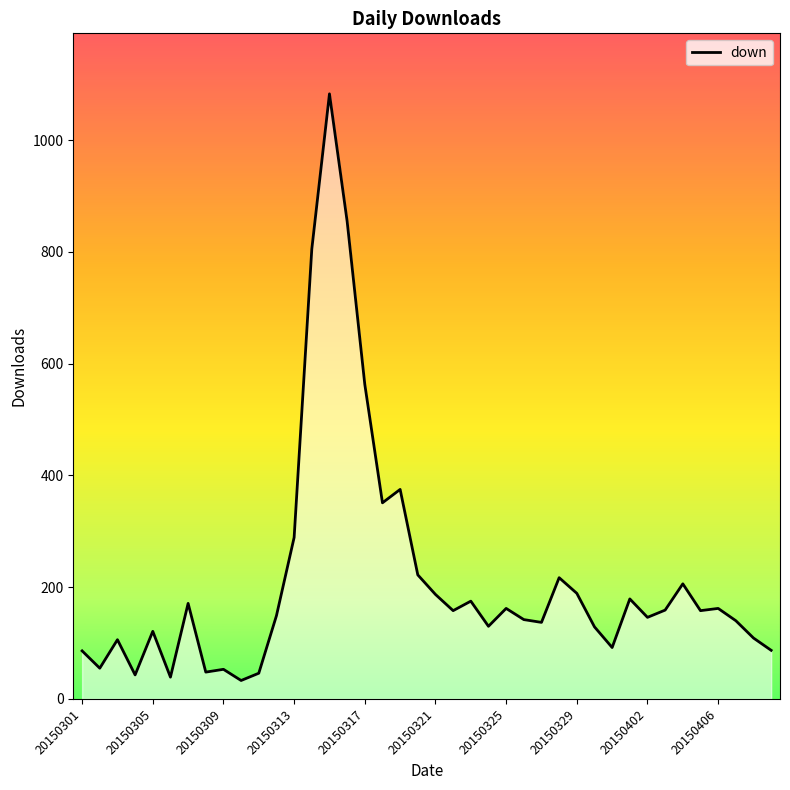

What is the difference between the maximum and minimum values?

1050